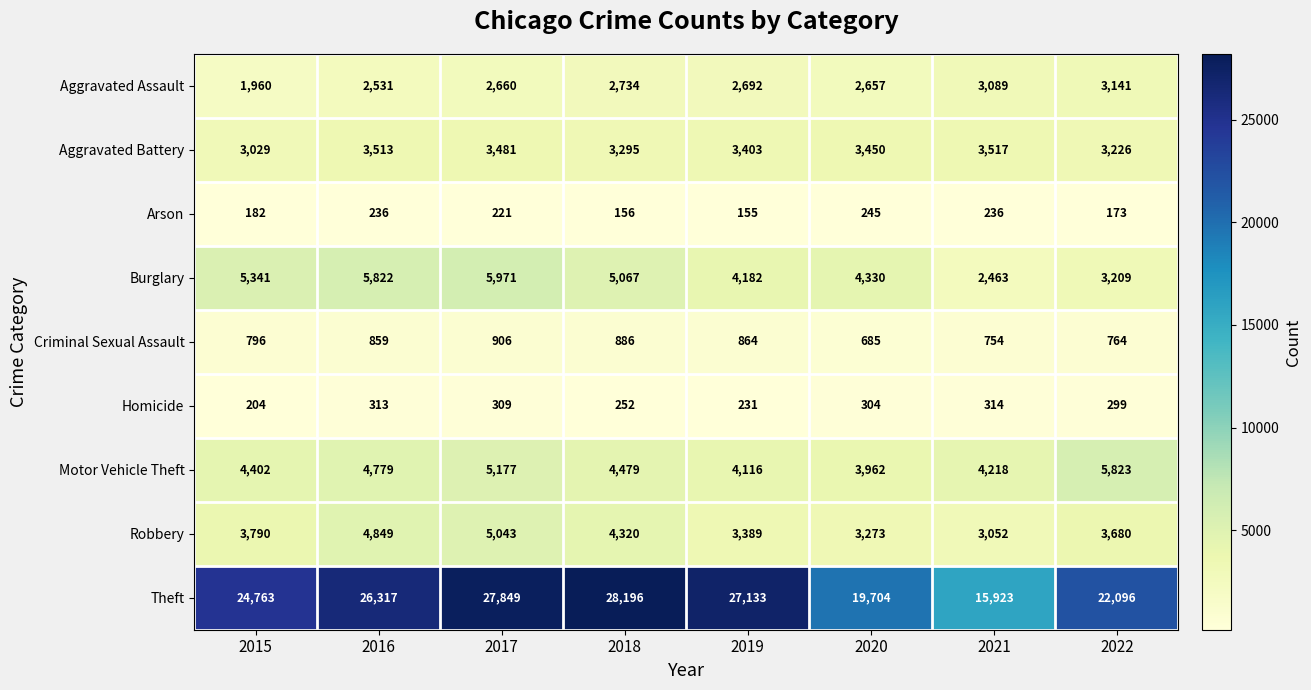

What is the average value of the Burglary series?

4548